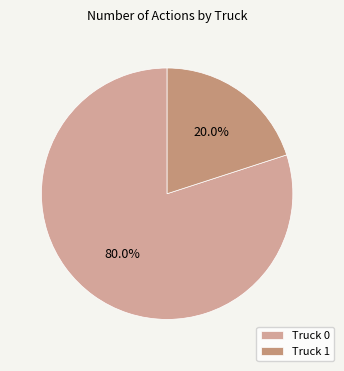

Combined, what portion of the pie is Truck 1 and Truck 0?

100.0%